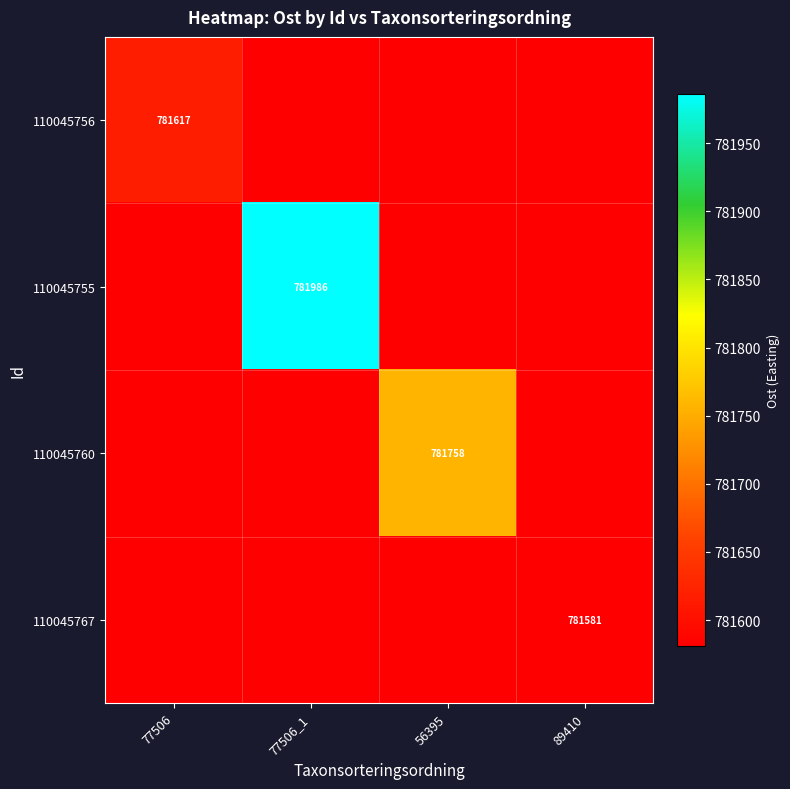

At 56395, list the series in order from smallest to largest.

110045756, 110045755, 110045767, 110045760